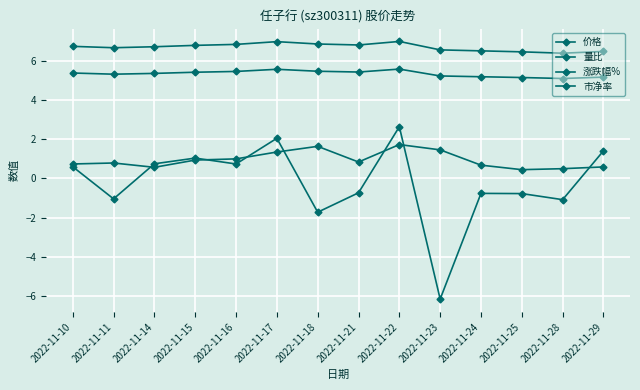

True or false: 价格 and 涨跌幅% cross at least once.

False